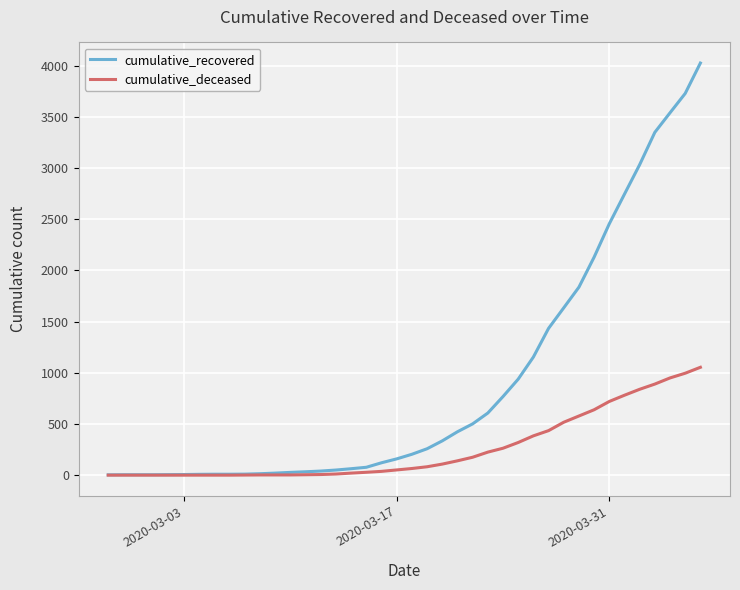

Which series has the widest spread of values?

cumulative_recovered